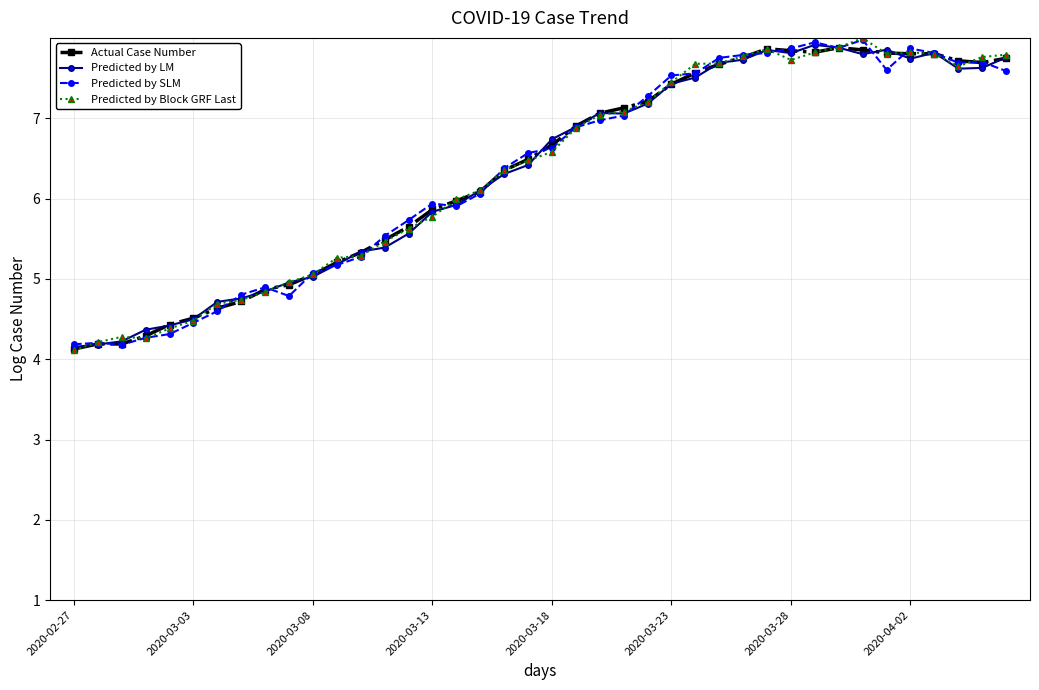

What is the maximum value shown in the chart?

8.0